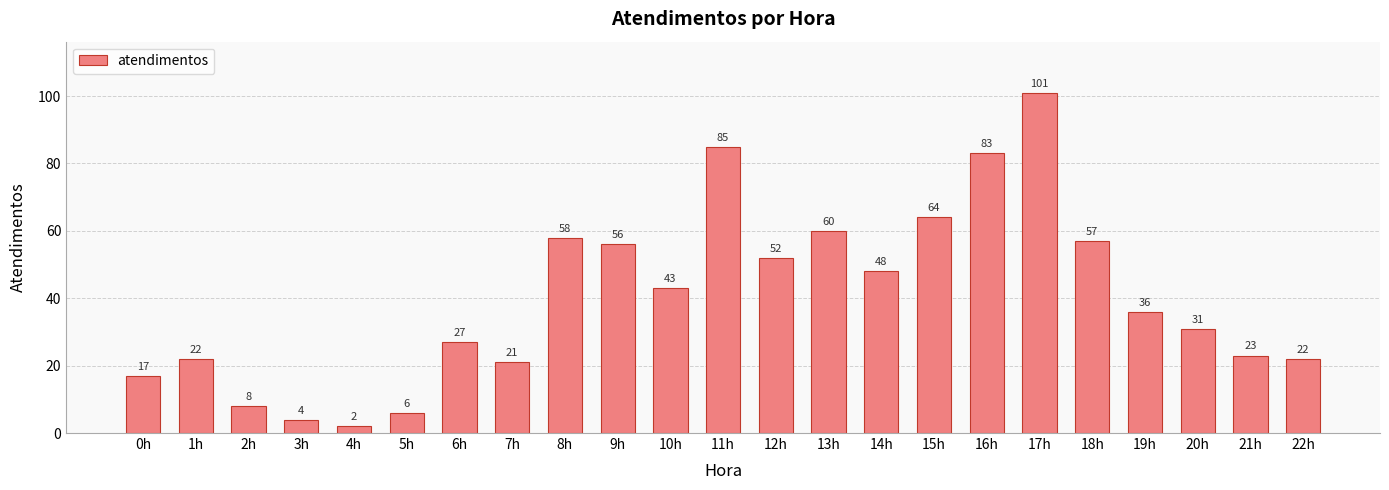

Is it true that the value at 5h is 6?

True